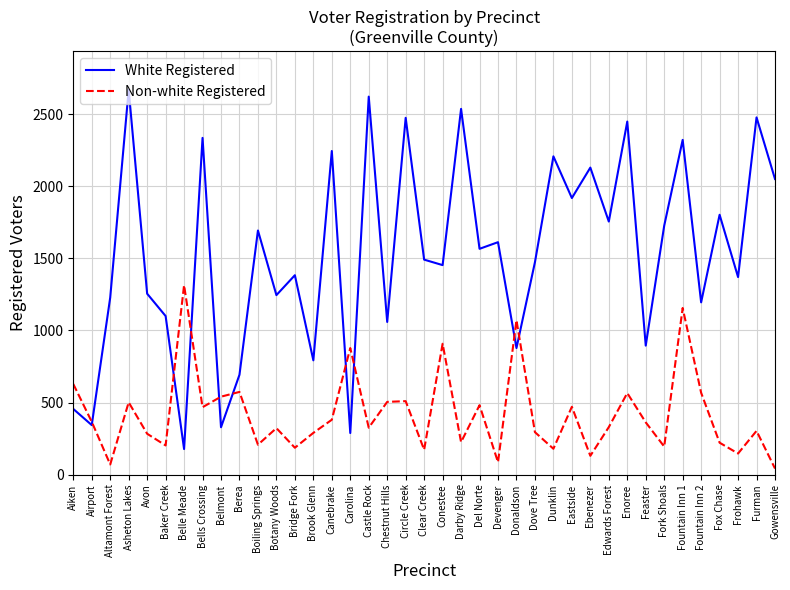

How many series are shown in this chart?

2